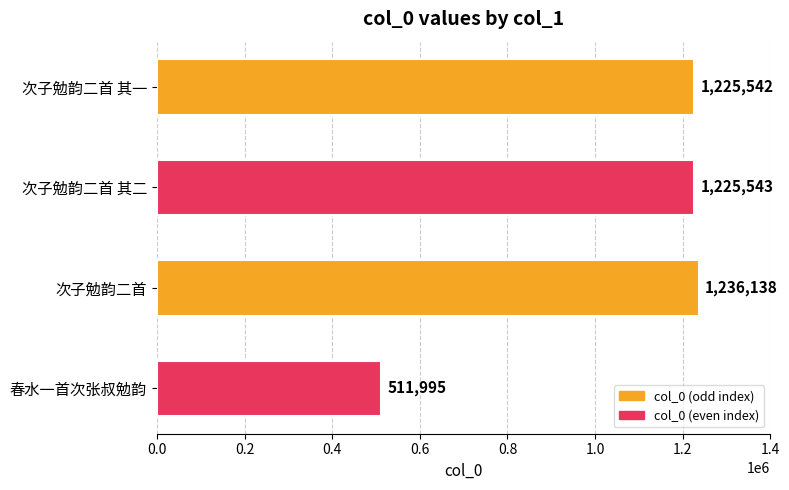

List the labels in order of value, smallest first.

春水一首次张叔勉韵, 次子勉韵二首 其一, 次子勉韵二首 其二, 次子勉韵二首